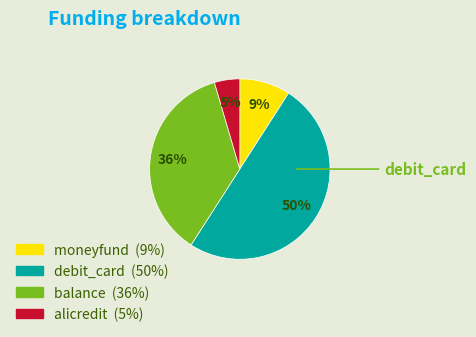

Which slice is the largest?

debit_card